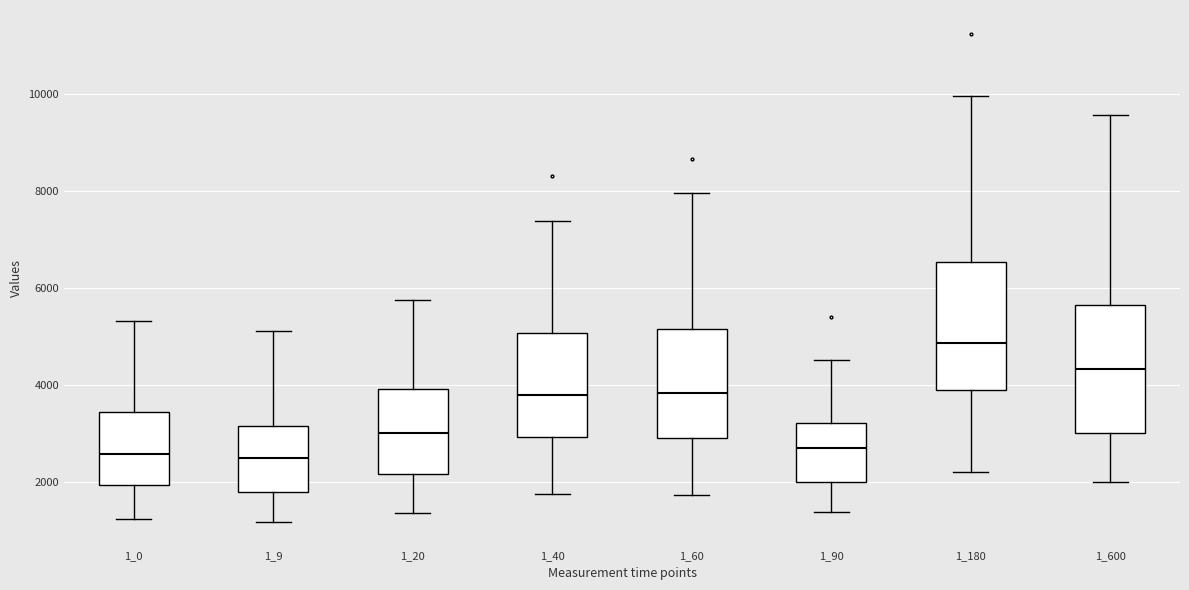

Which box has the highest median line?

1_180